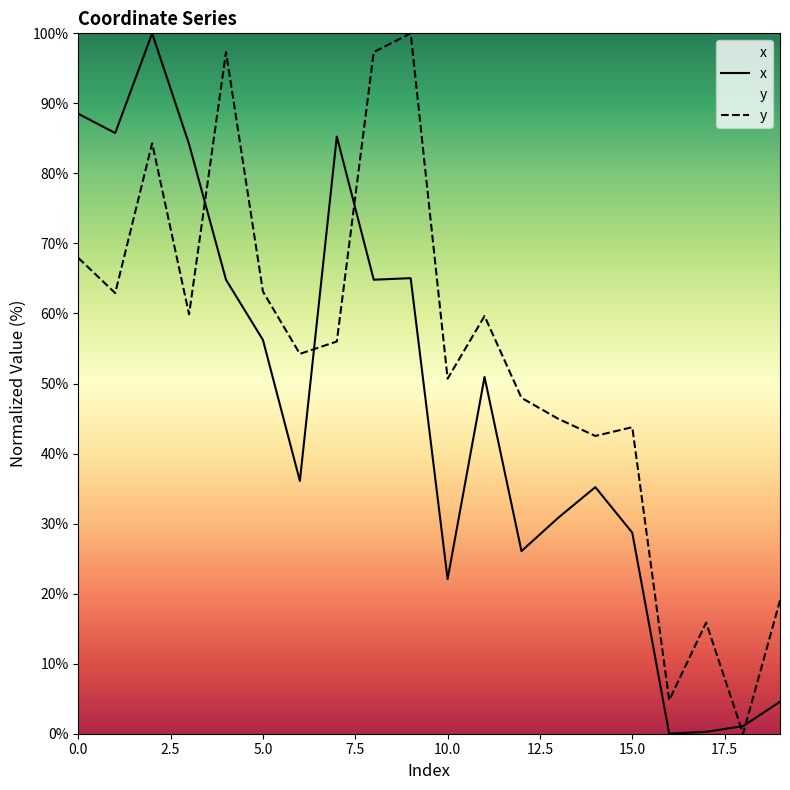

What are all the series names shown in the legend?

x, y